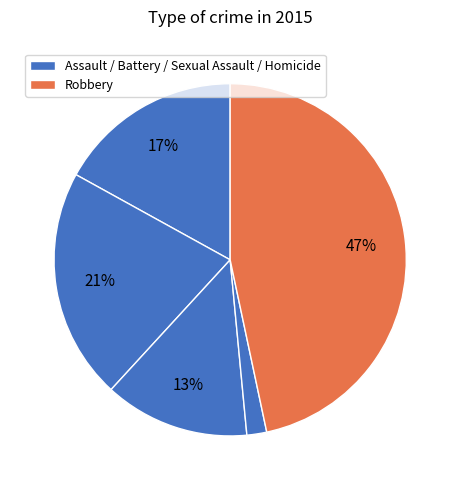

How many slices are in this pie chart?

5